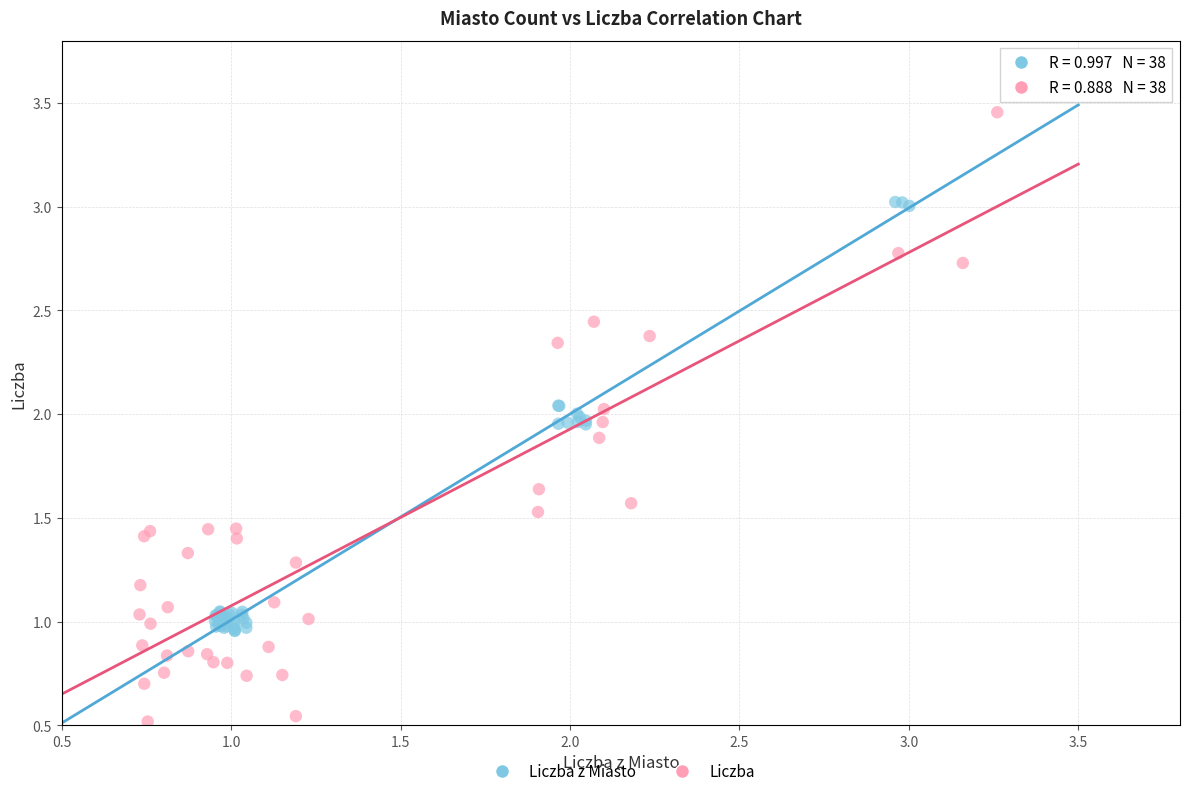

Which series reaches the maximum Y coordinate?

Liczba